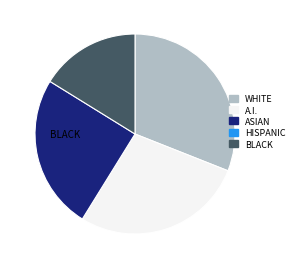

How many segments does this pie chart have?

4